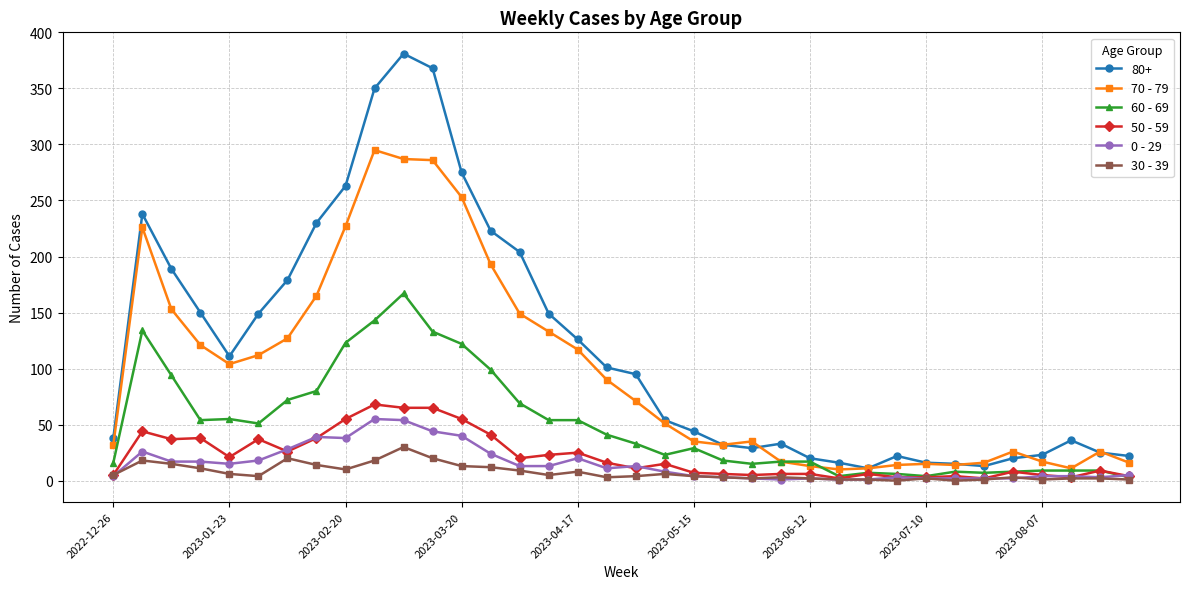

How many lines are shown in the chart?

6